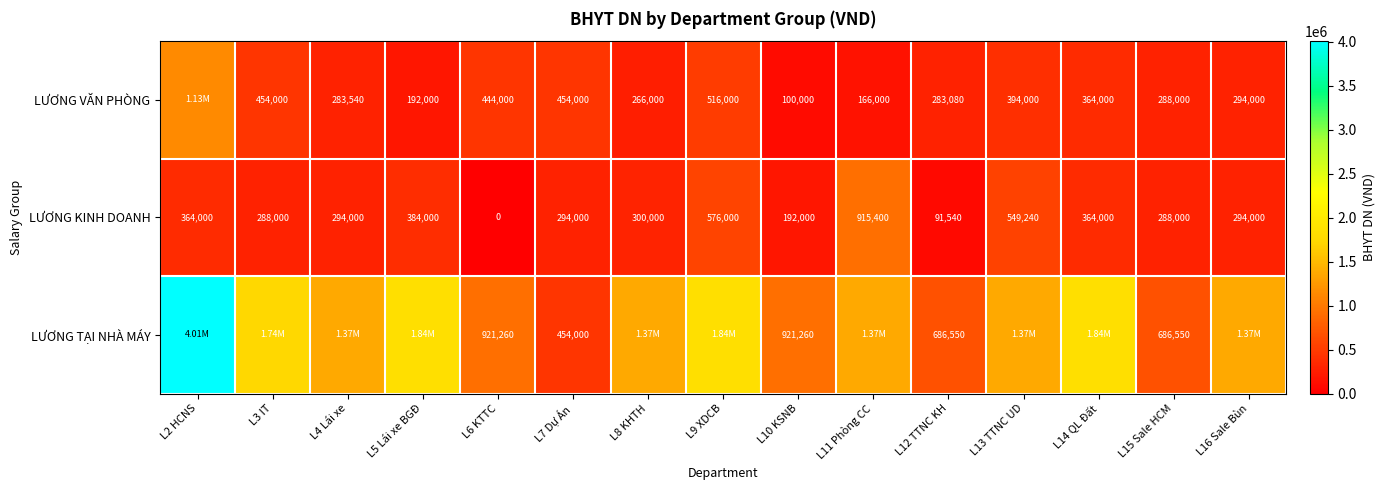

Is the value of LƯƠNG KINH DOANH at L2 HCNS greater than the value of LƯƠNG TẠI NHÀ MÁY at L6 KTTC?

No